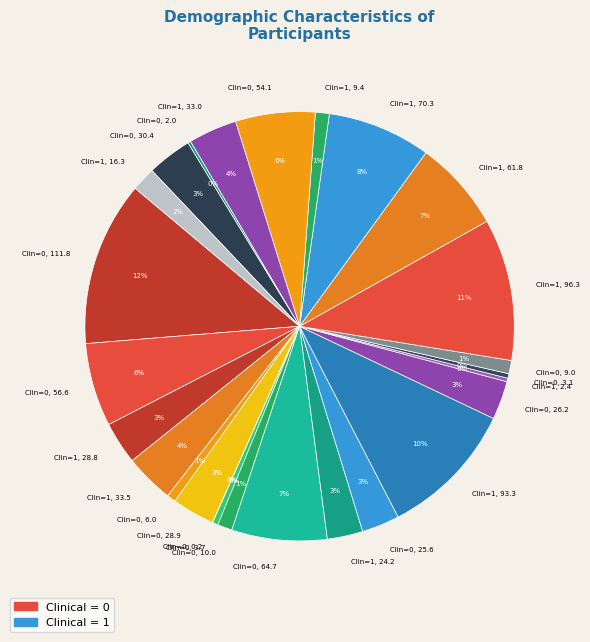

Is there a majority slice in this chart?

No